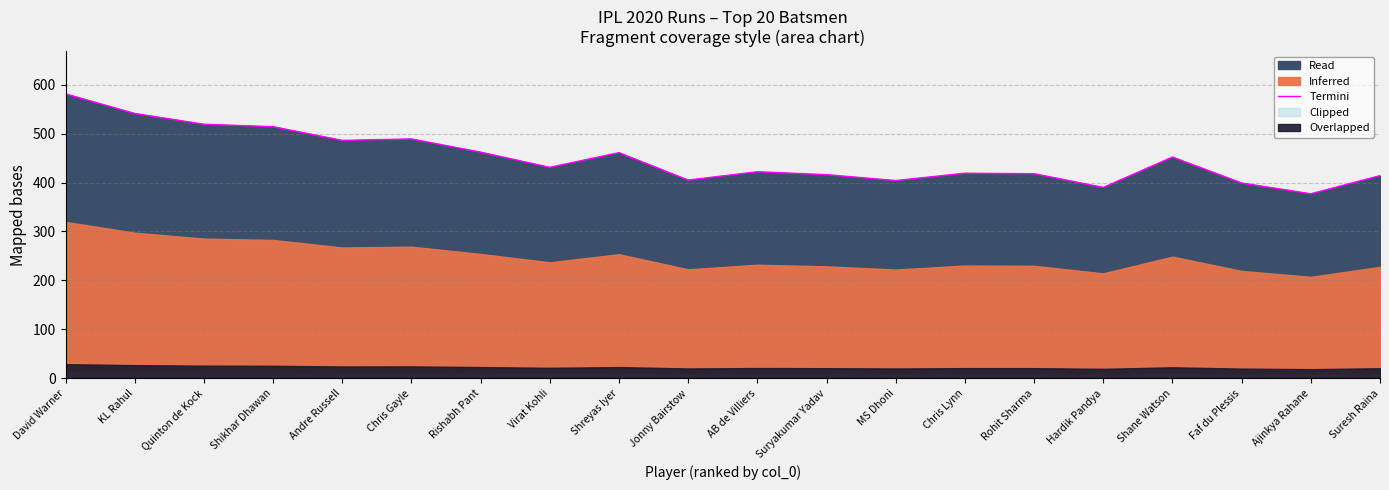

How many points are higher than both their immediate neighbors (excluding endpoints)?

5